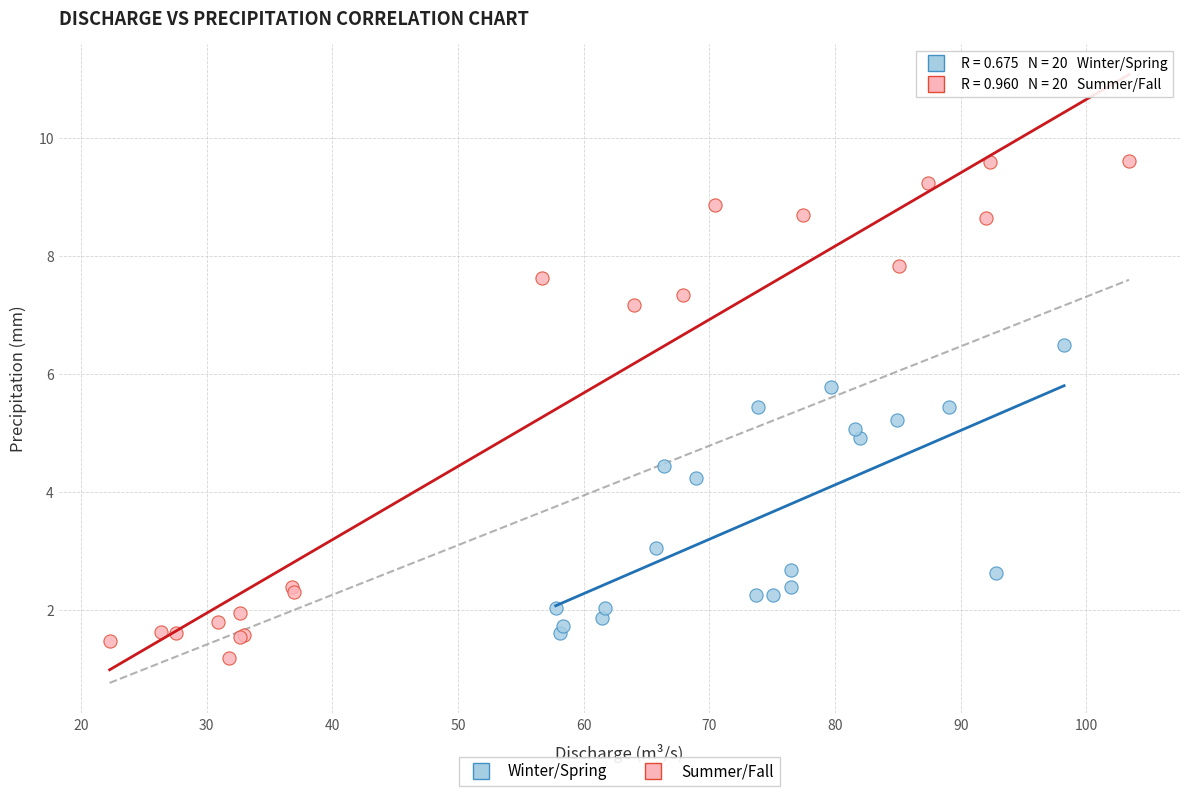

What are all the series names shown in the legend?

Winter/Spring, Summer/Fall